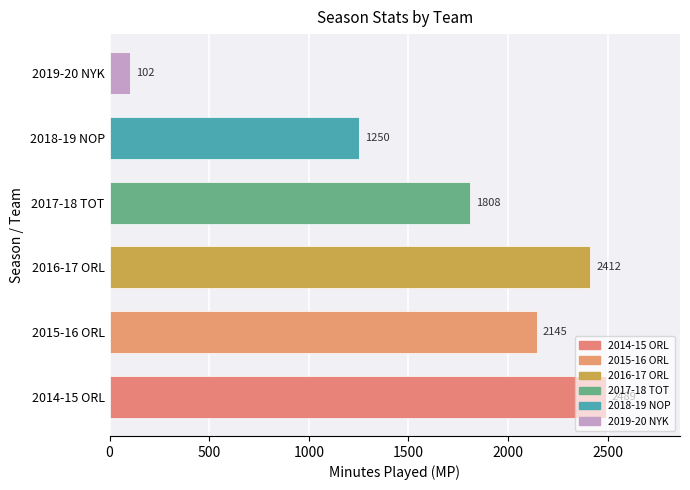

Between 2018-19 NOP and 2015-16 ORL, which is larger?

2015-16 ORL